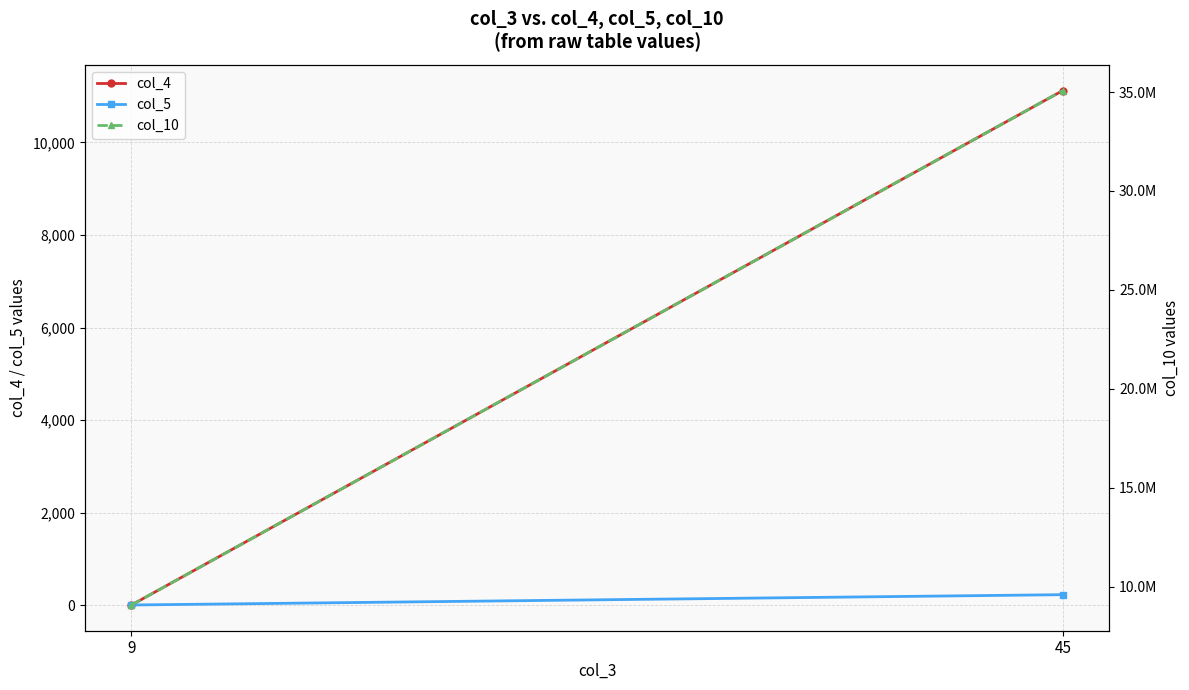

Reading left to right, transcribe all the data shown in this chart.

col_4: 9	11122
col_5: 9	232
col_10: 9075000	35075000